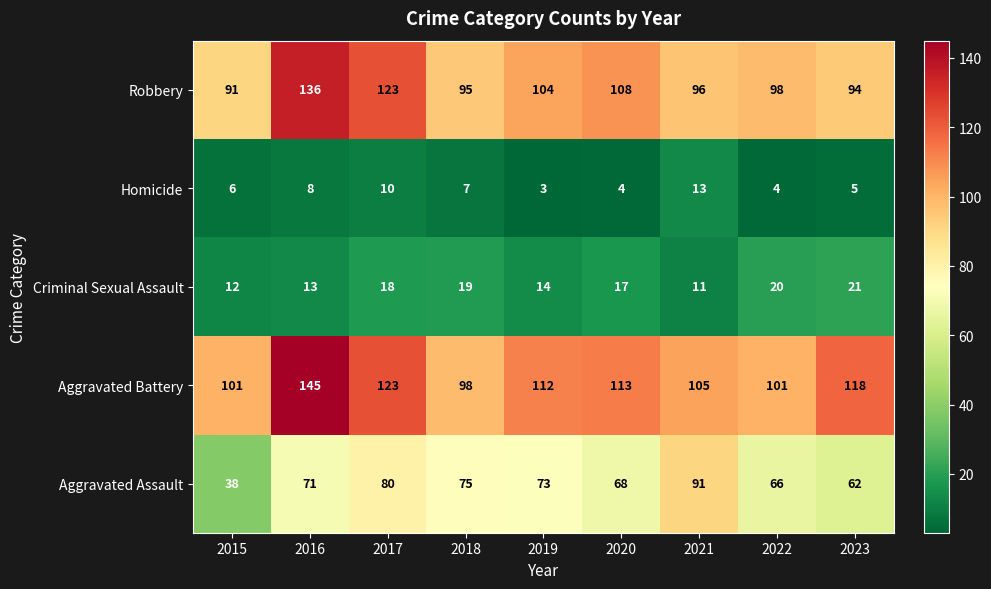

What is the total value across all series at 2016?

373